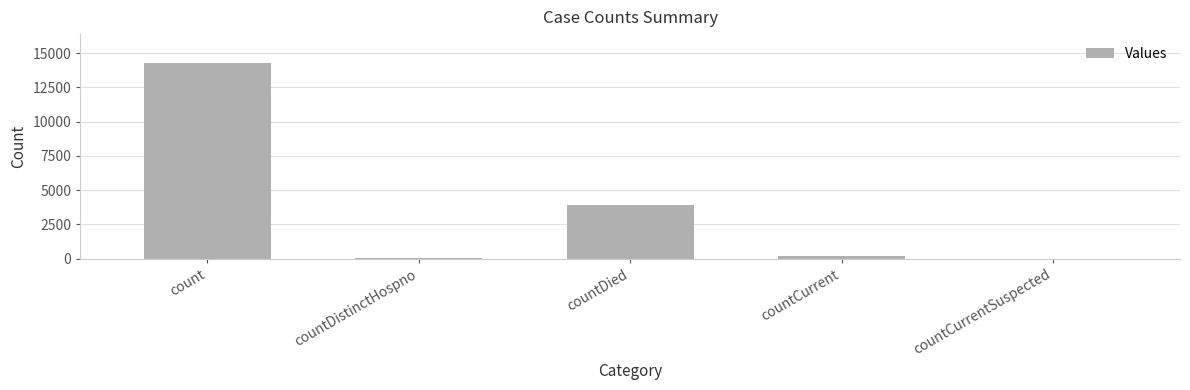

Which label corresponds to the largest value in the chart?

count